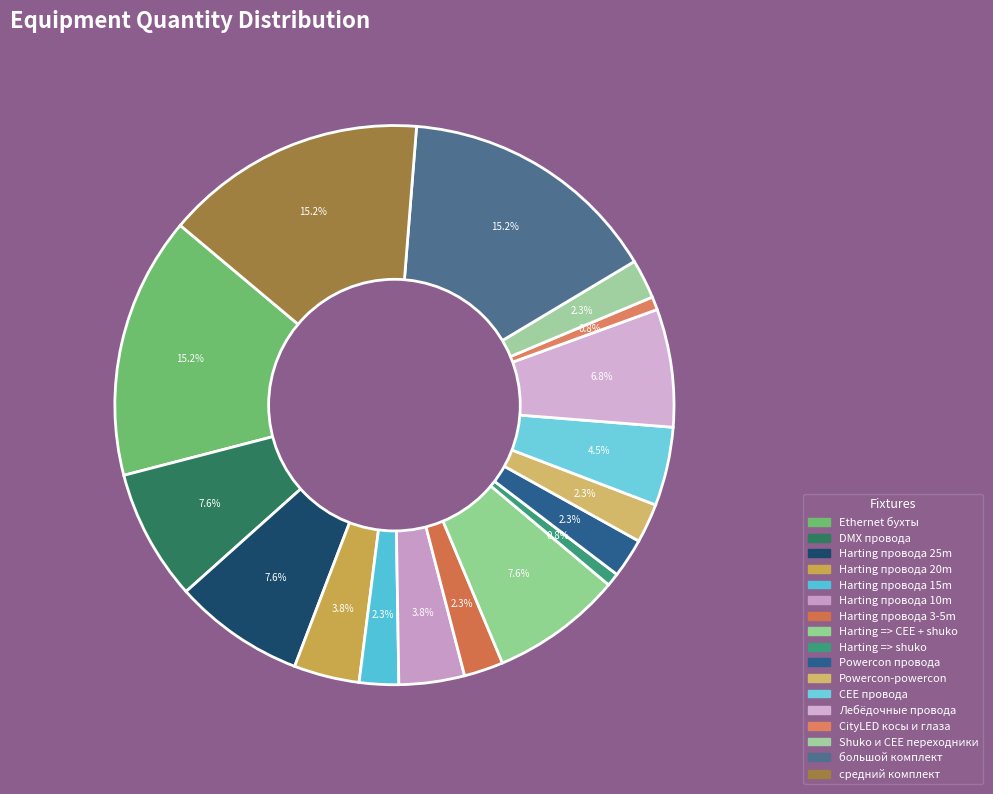

What is the ratio of the value at CEE провода to the value at Harting провода 10m?

1.2